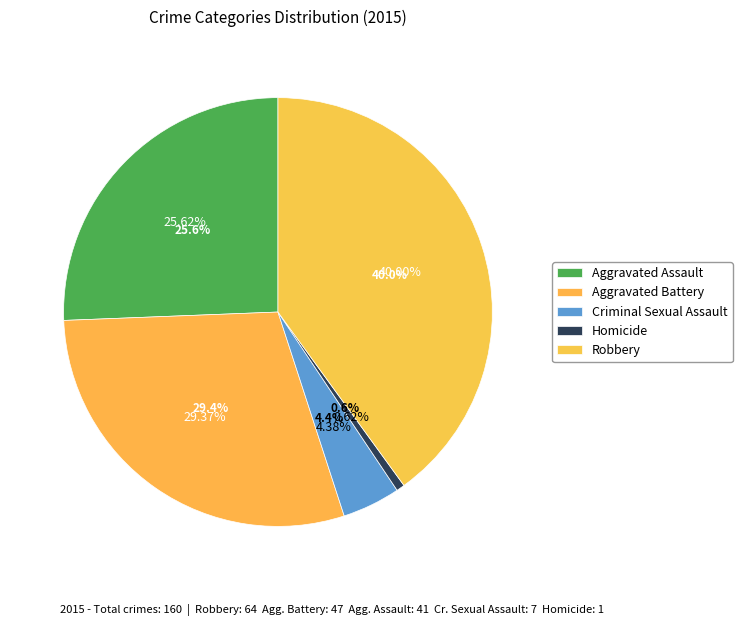

What is the total percentage of Aggravated Assault and Aggravated Battery?

55.0%